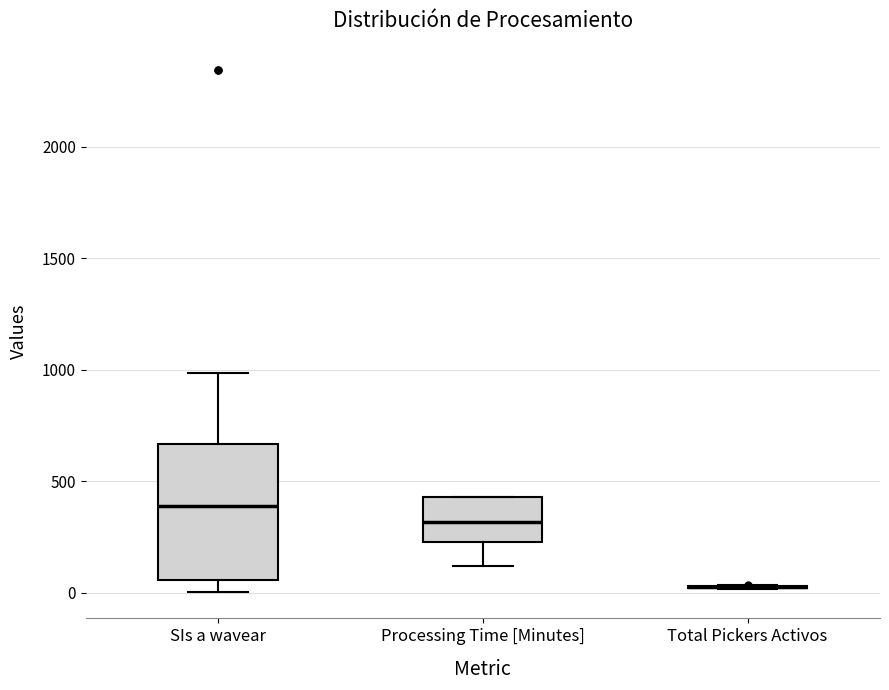

Comparing the boxes themselves (not the whiskers), which one is the tallest?

SIs a wavear